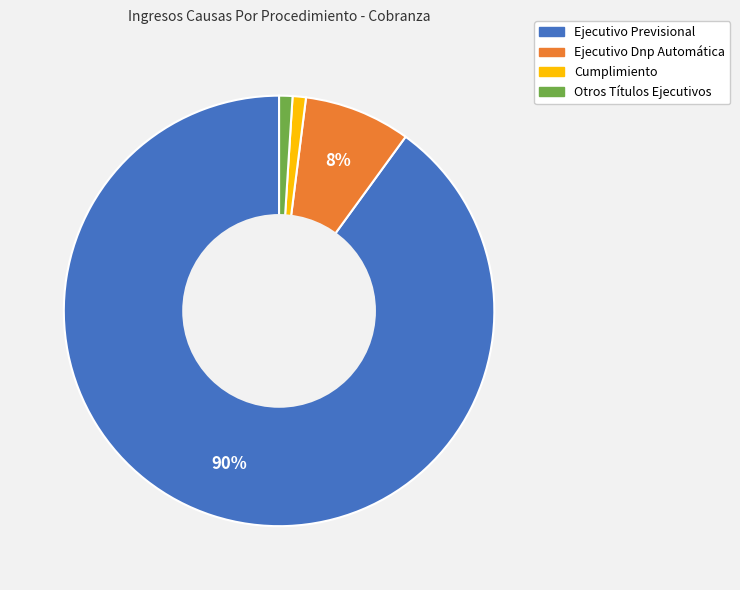

What is the largest slice in the pie chart?

Ejecutivo Previsional